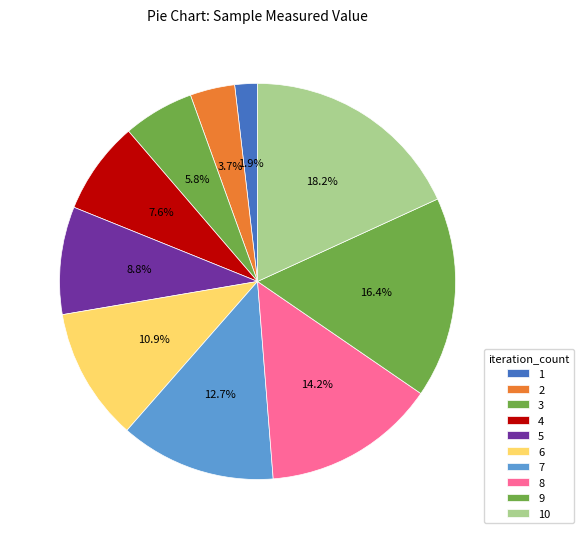

Count the number of slices in the pie.

10